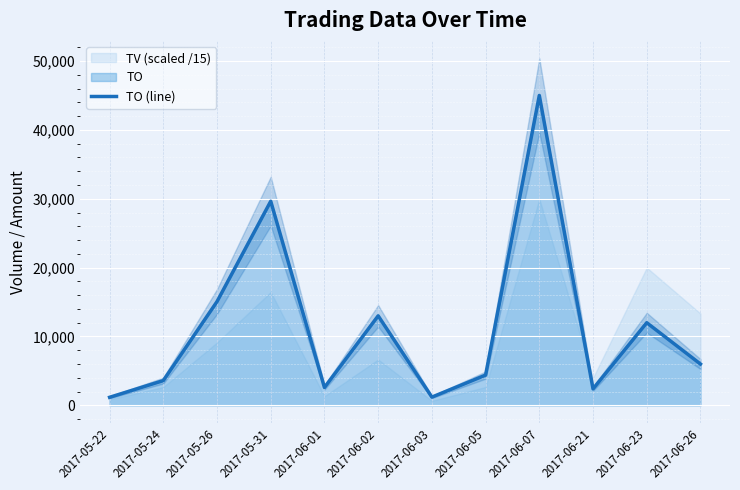

At which label does the data first exceed 6000?

2017-05-26